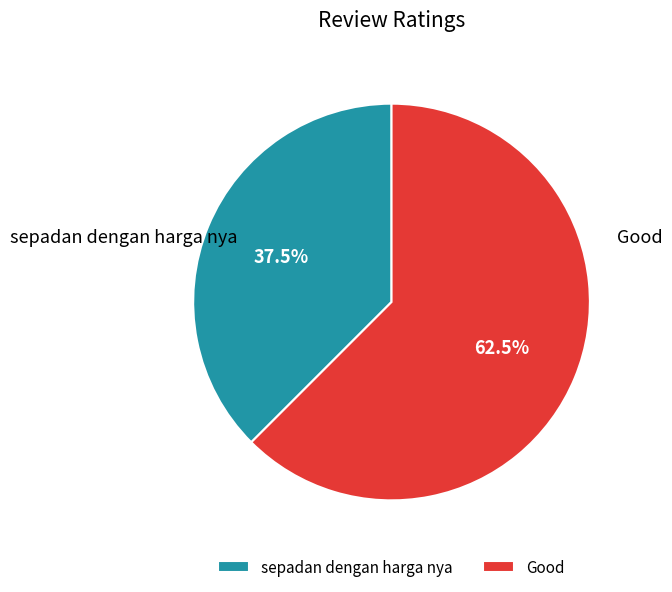

How many slices are in this pie chart?

2